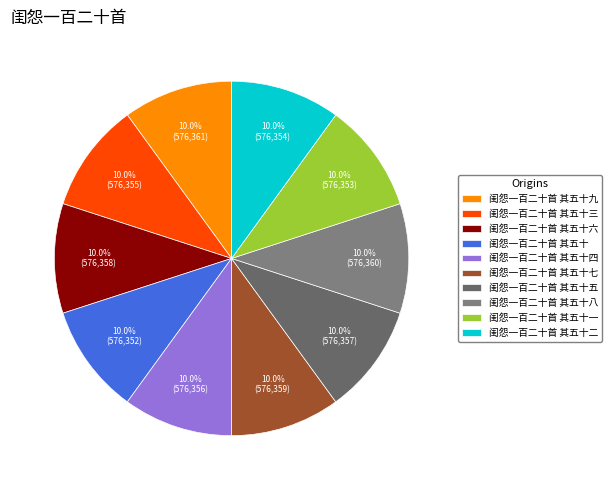

To the nearest percent, what portion does 闺怨一百二十首 其五十七 represent?

10%